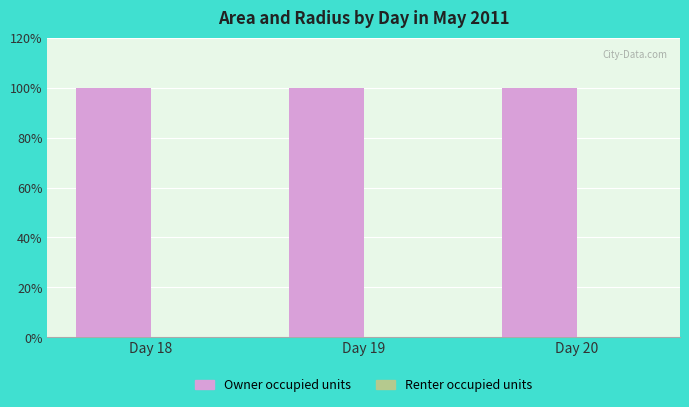

The Owner occupied units series shows 155.6 at Day 18. True or false?

False